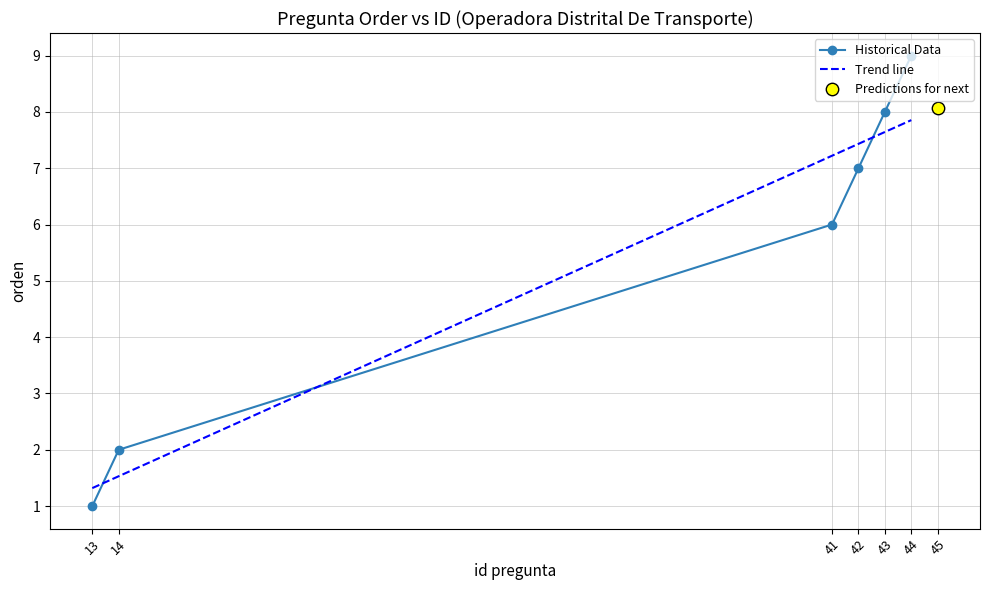

What is the change in value from 13 to 43?

+7